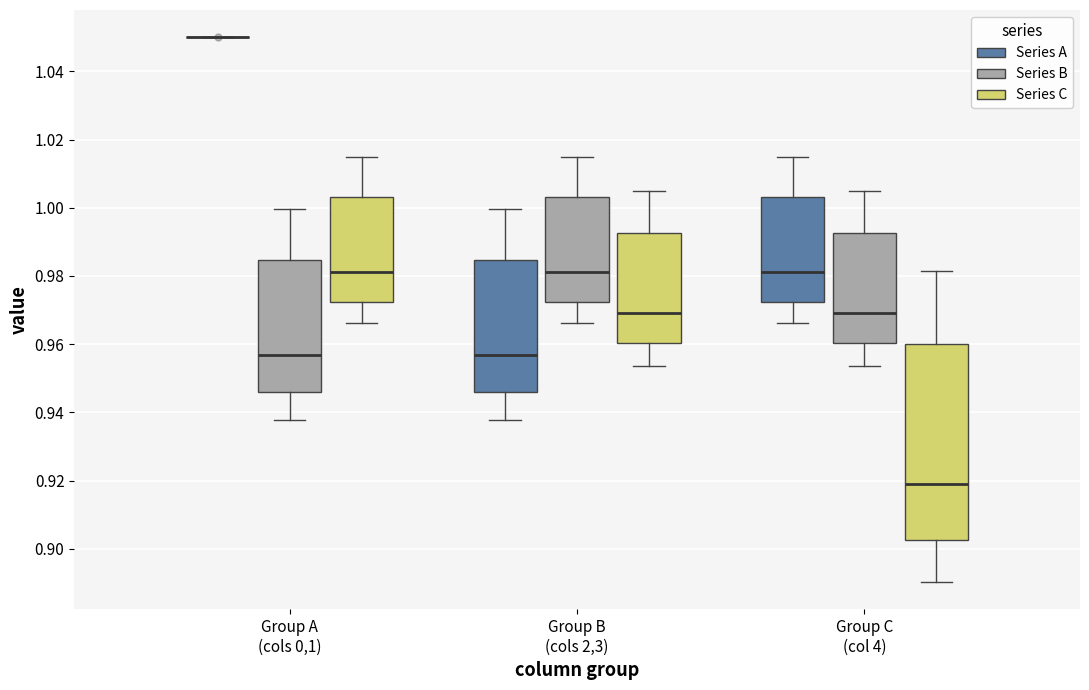

Comparing the boxes themselves (not the whiskers), which one is the tallest?

Group C (col 4) (Series C)